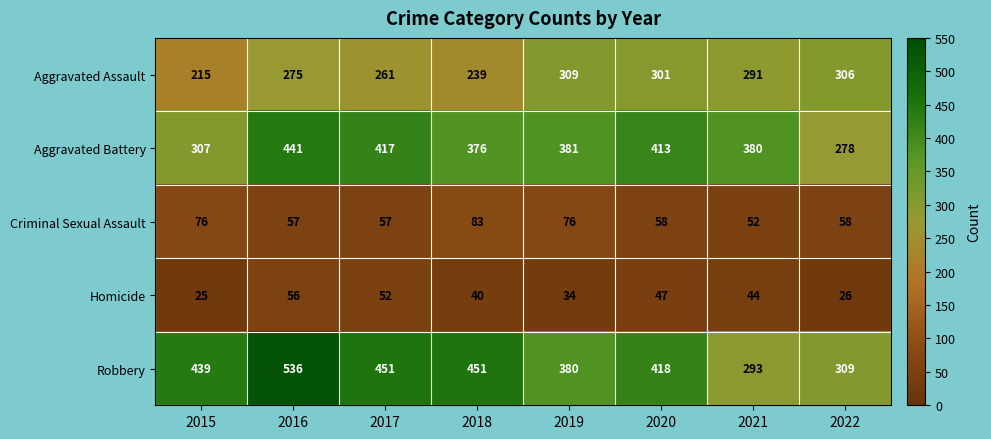

Count the Homicide values in the range 34 to 52.

5